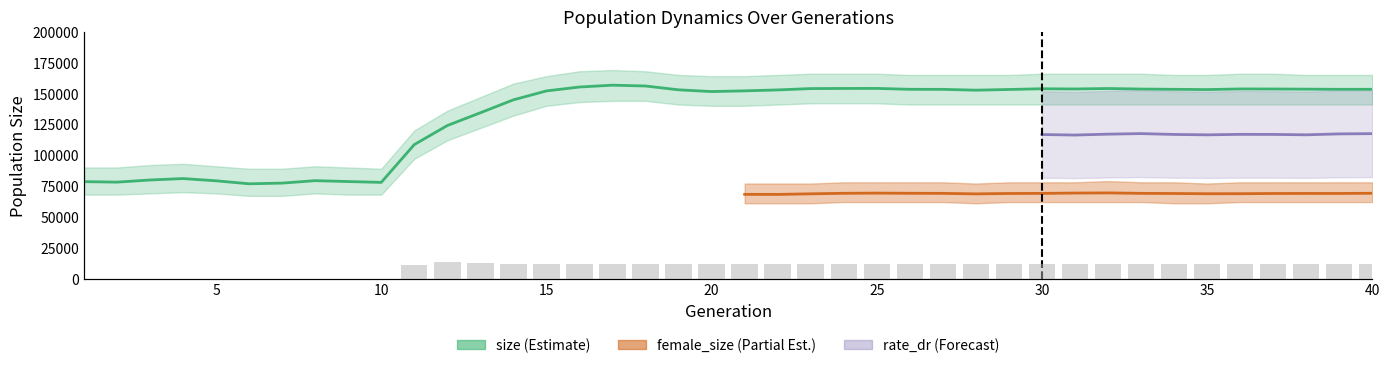

Between 24 and 40, which series saw the biggest shift?

size